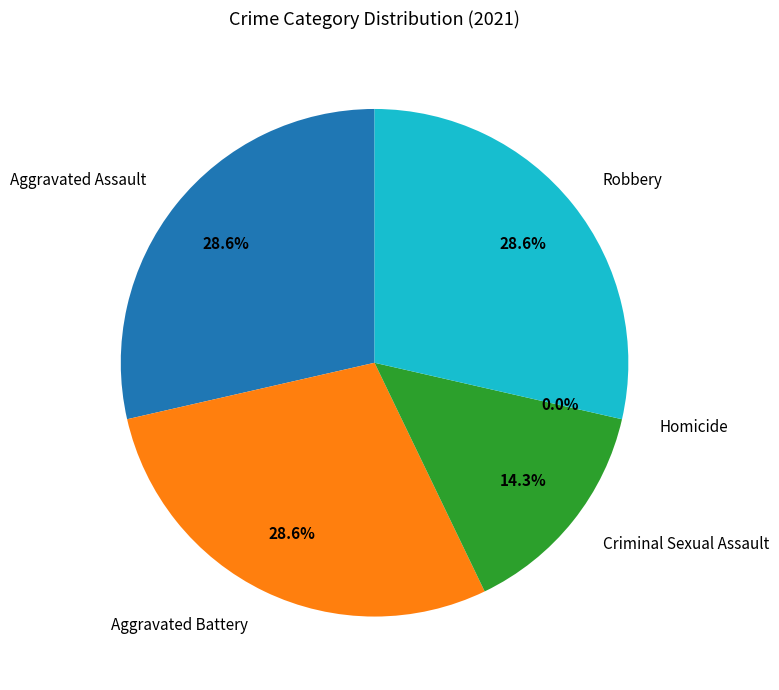

Which has a higher value, Aggravated Assault or Criminal Sexual Assault?

Aggravated Assault